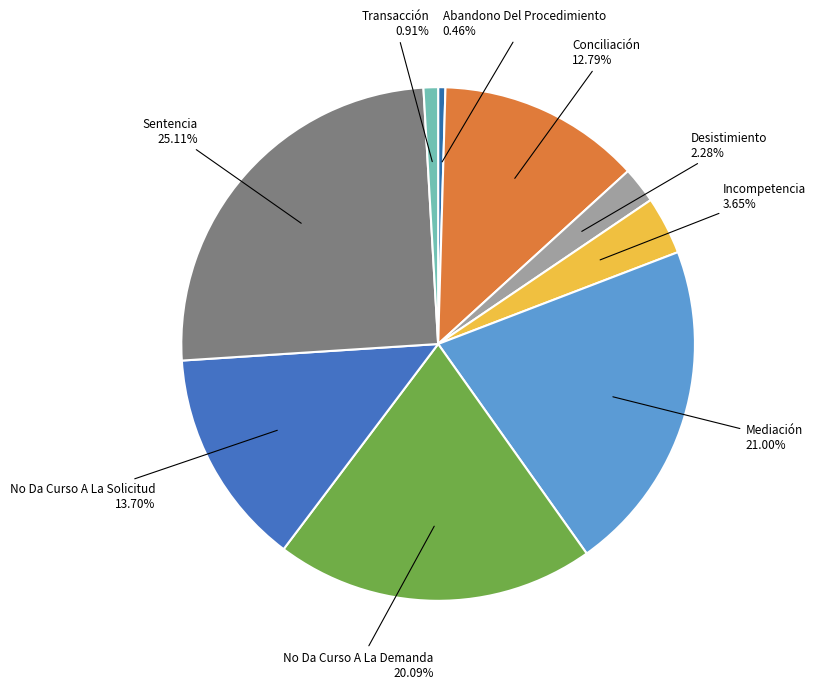

Rank the categories by value from lowest to highest.

Abandono Del Procedimiento, Transacción, Desistimiento, Incompetencia, Conciliación, No Da Curso A La Solicitud, No Da Curso A La Demanda, Mediación, Sentencia